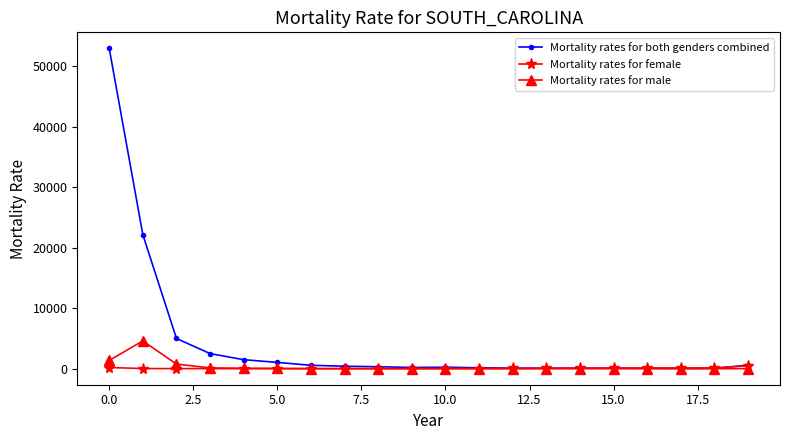

Which series has the largest total across all categories?

Mortality rates for both genders combined